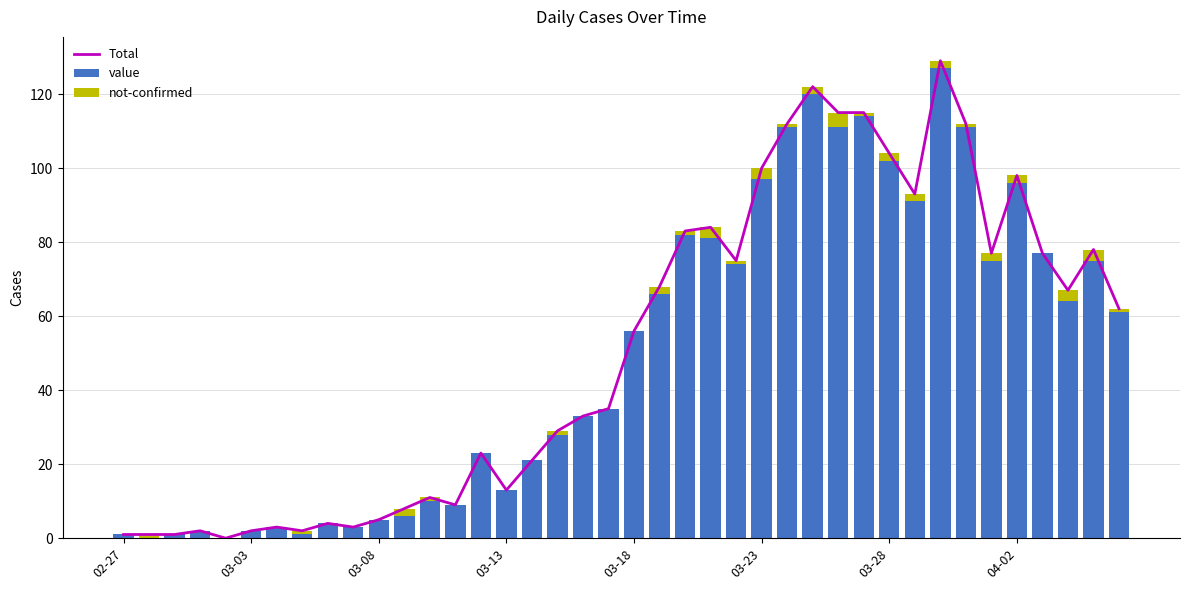

What is the highest value of the value series?

127